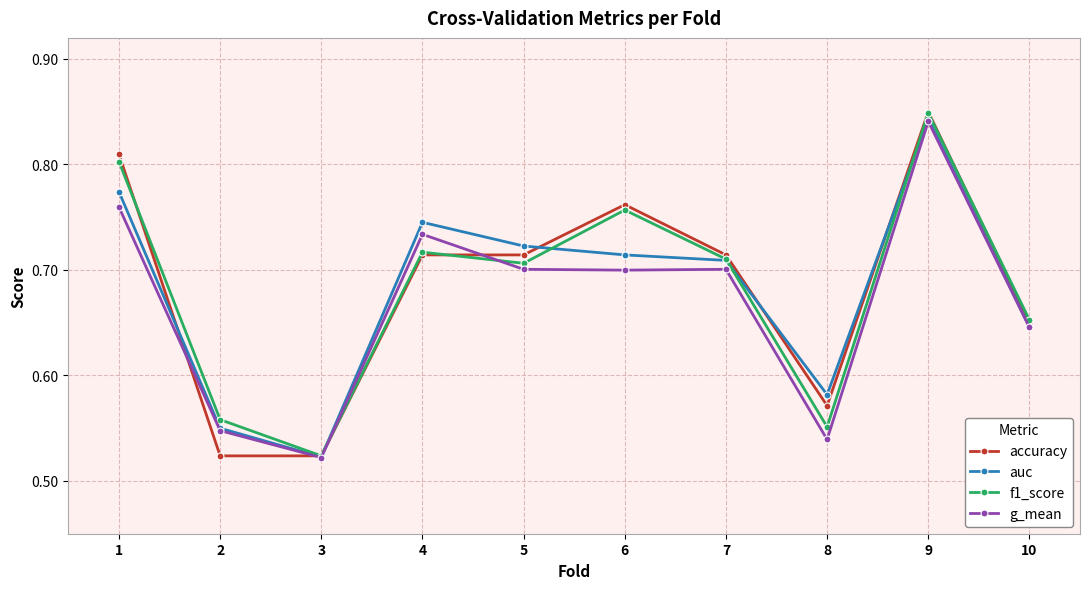

Where is the first local maximum for f1_score?

4